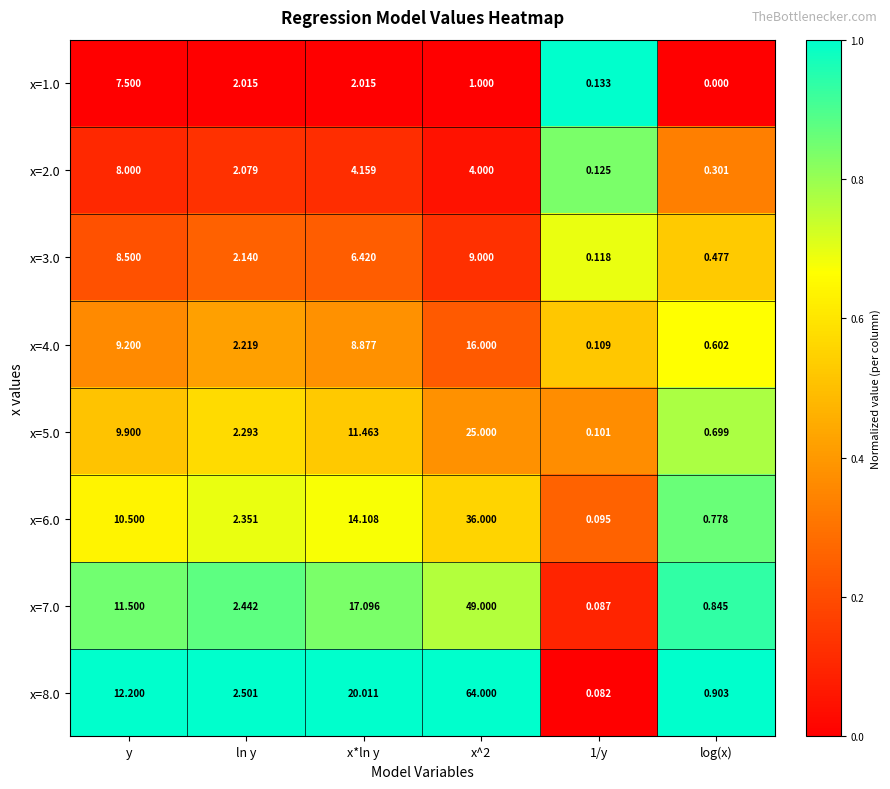

Where is x=4.0 nearest to the value 8?

x*ln y